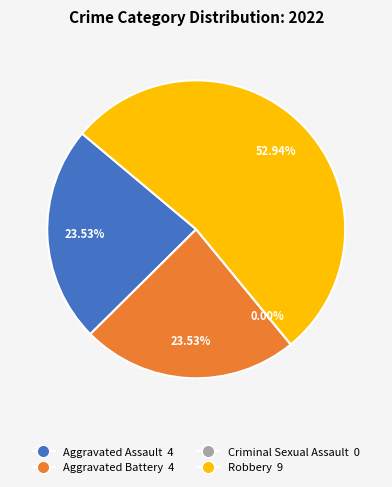

To the nearest percent, what is the average slice percentage?

25%